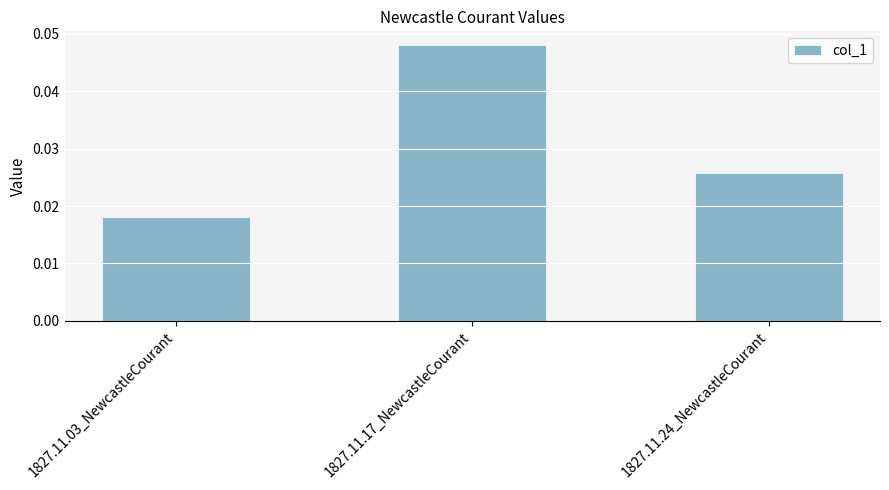

What is the label of the 2nd bar from the right?

1827.11.17_NewcastleCourant